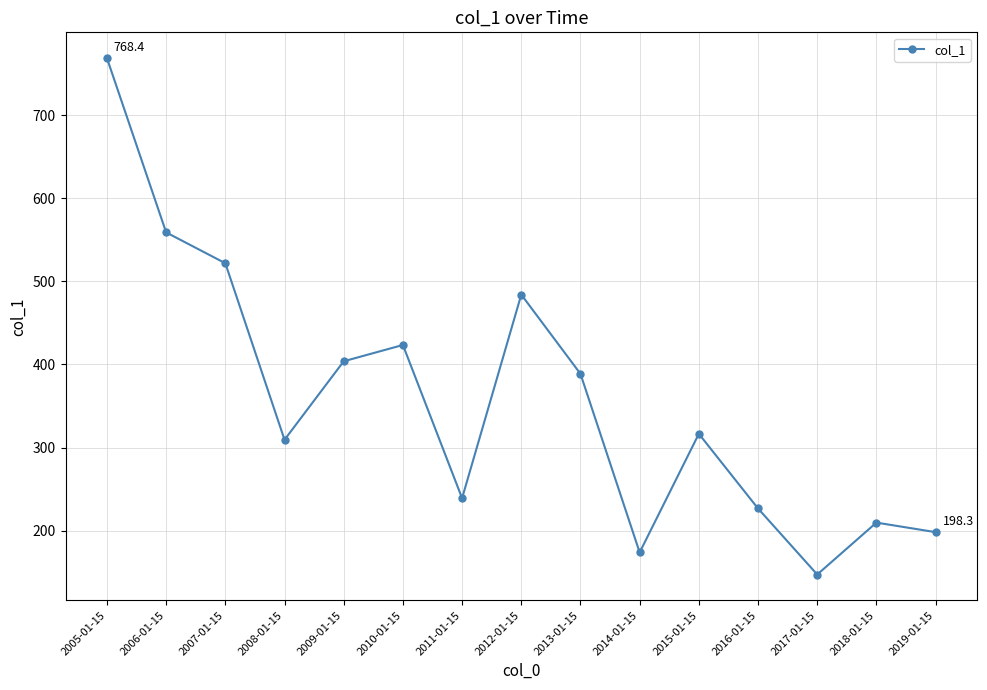

Reading left to right, extract all data points from this chart.

768.4	558.8	521.7	309.4	403.8	423.4	239.1	484.0	388.7	173.9	316.6	226.8	147.3	209.8	198.3